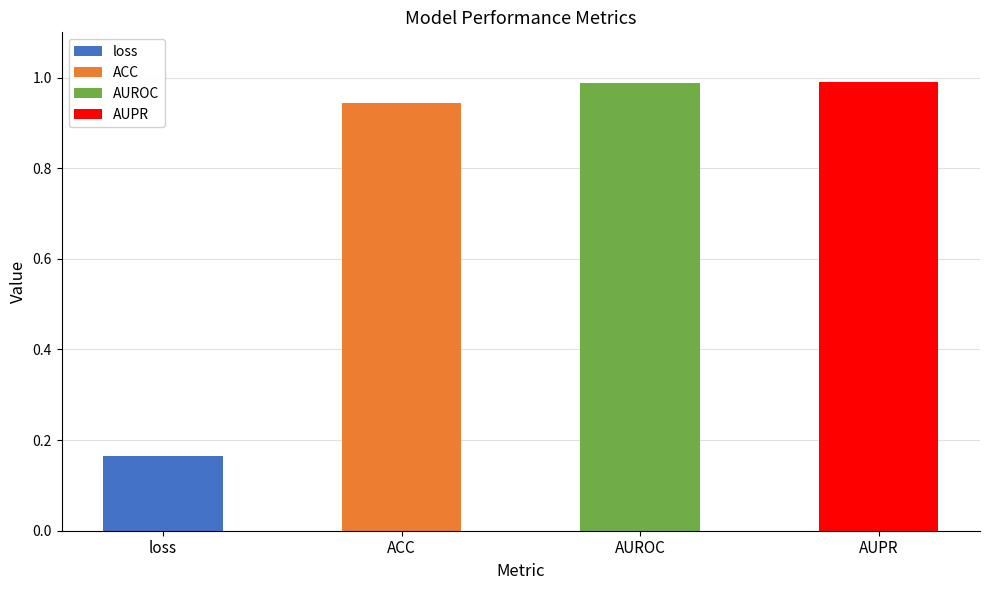

What is the sum of the values at AUROC and AUPR?

2.0